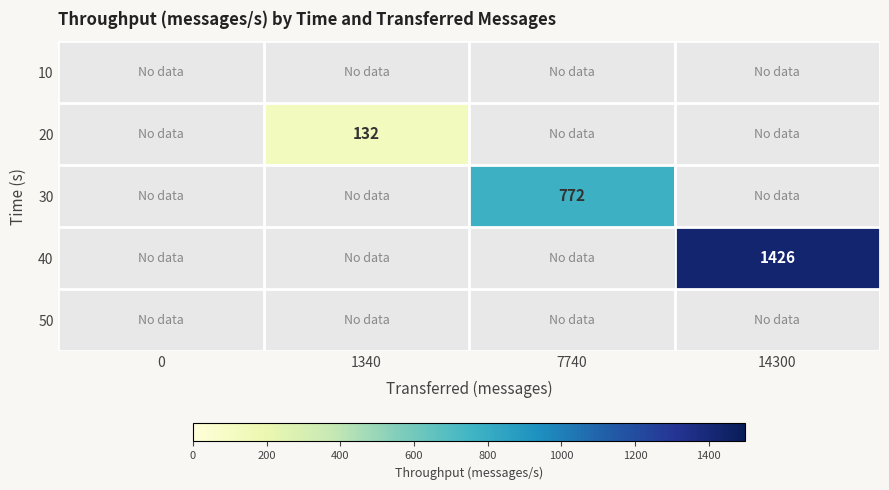

Count the number of data series in this chart.

5